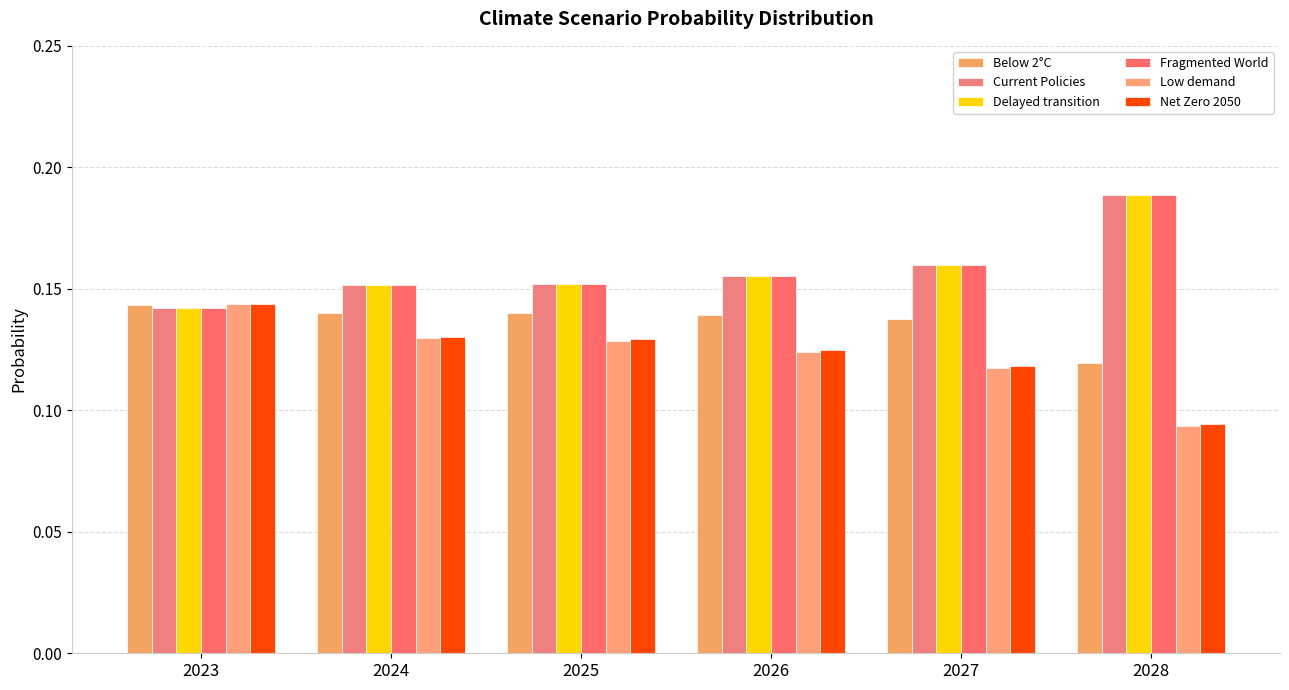

Count the number of data series in this chart.

6